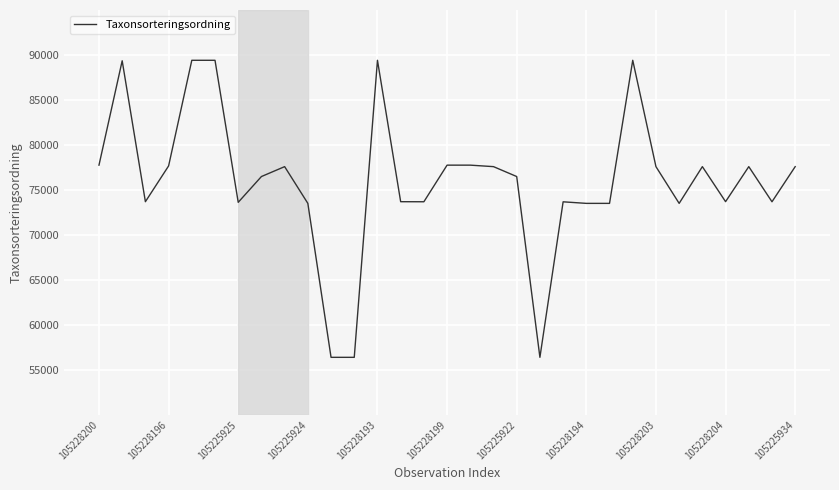

What is the smallest value displayed?

56395